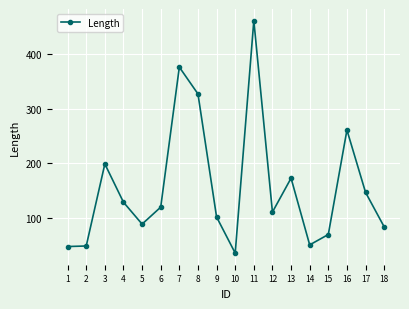

At which category does the chart reach its minimum across all series?

10